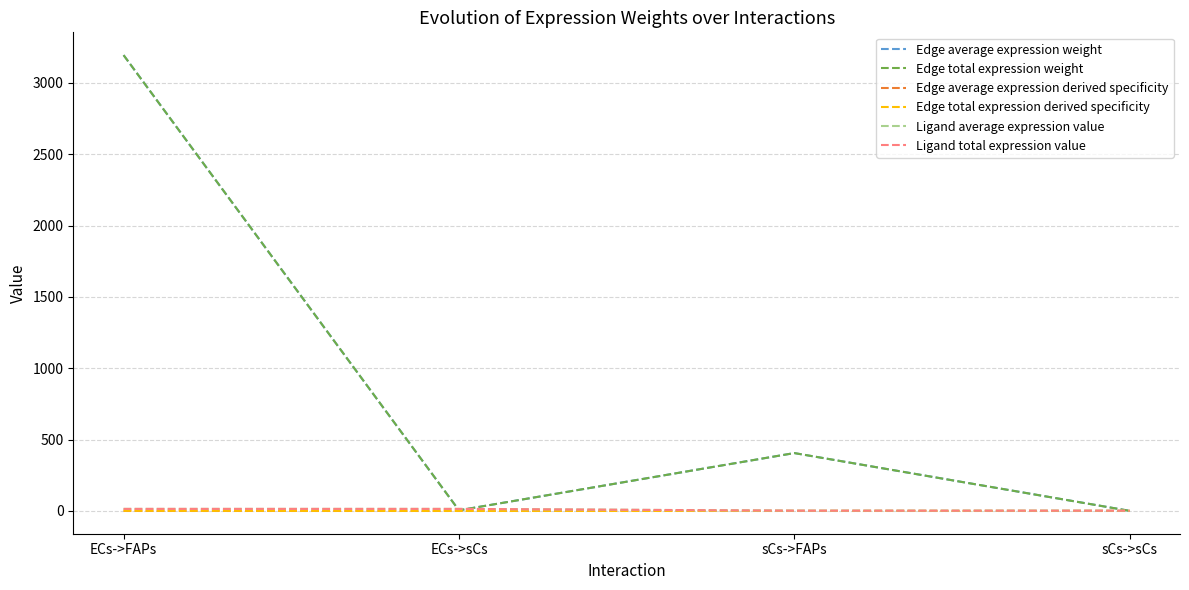

The Edge average expression weight series shows 3194.9 at ECs->FAPs. True or false?

True